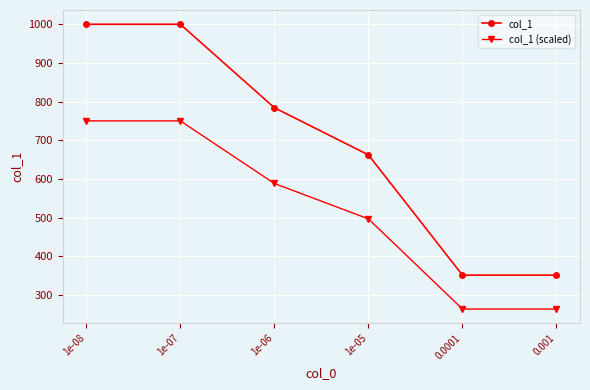

Does the chart display data point markers on the line(s)?

Yes